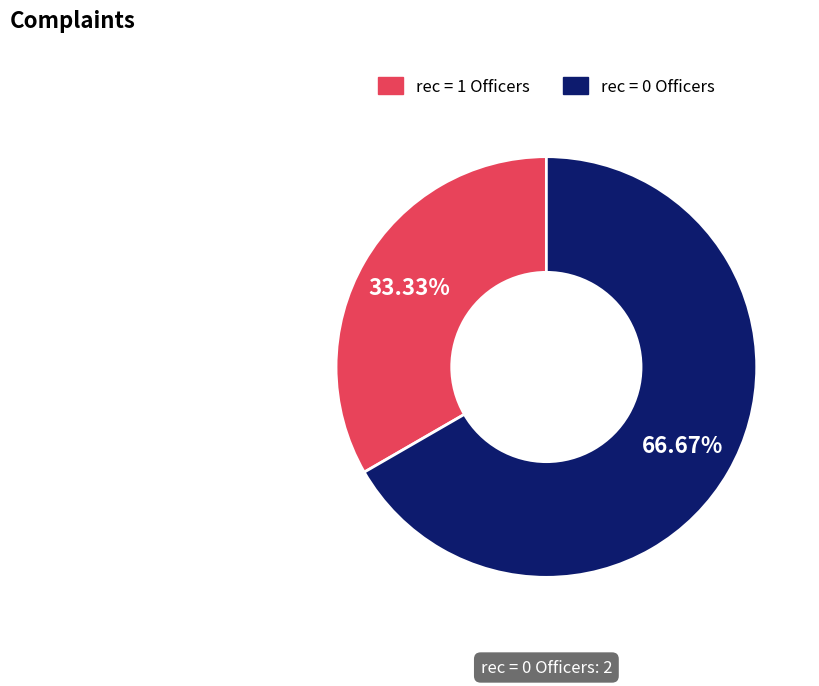

Is there a majority slice in this chart?

Yes